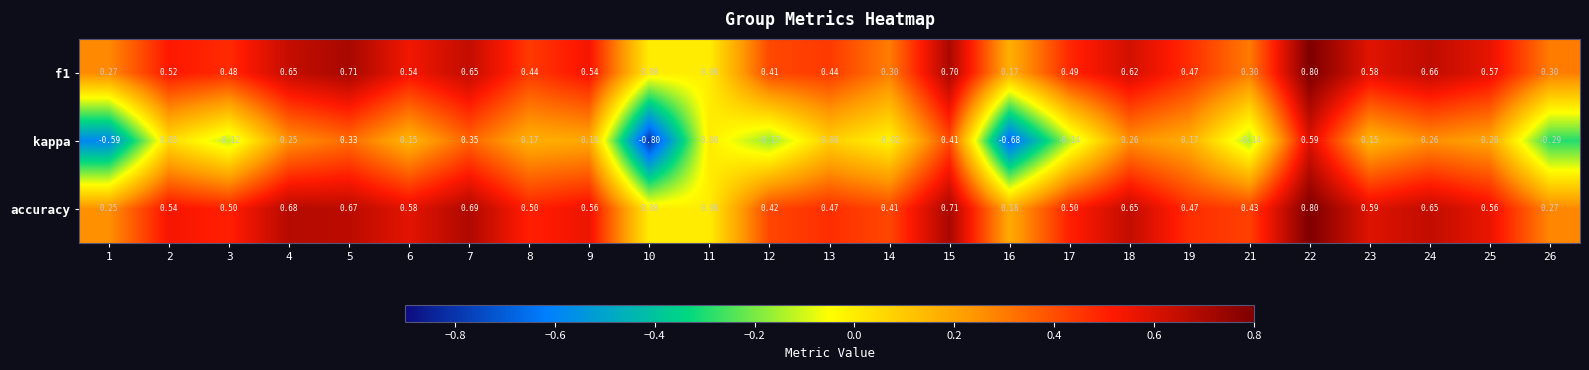

Is the value of f1 at 9 greater than the value of kappa at 14?

Yes